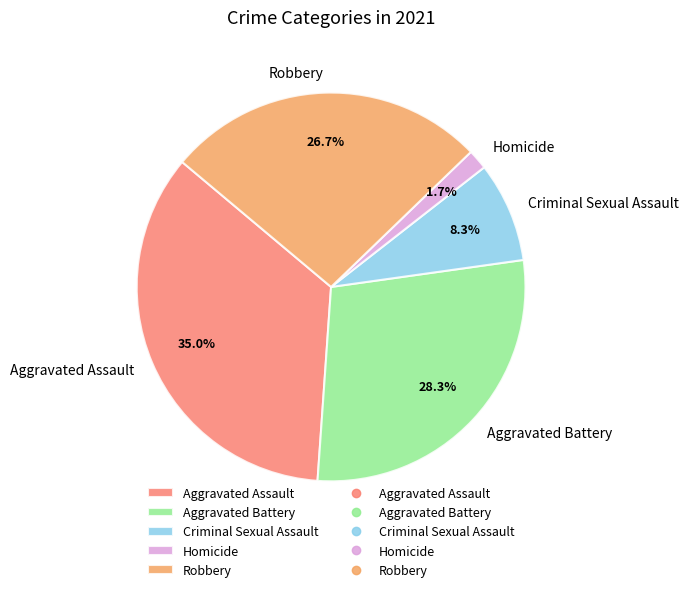

Does any single category account for the majority?

No